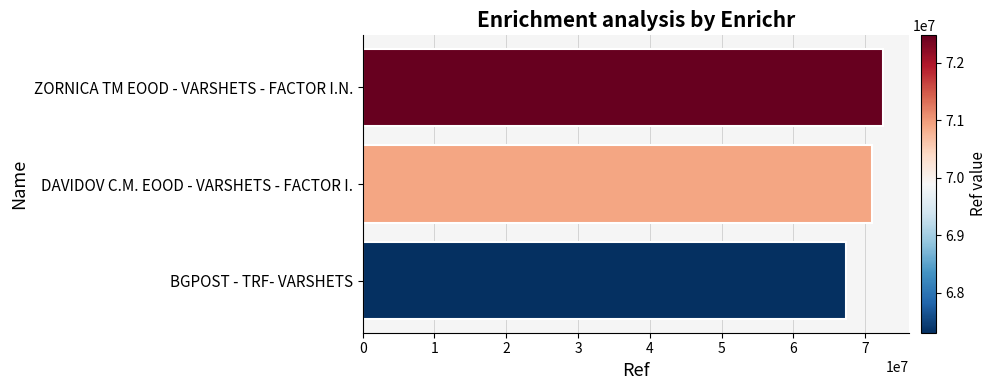

Reading top to bottom, list all the values displayed in this chart.

ZORNICA TM EOOD - VARSHETS - FACTOR I.N.=72479478	DAVIDOV C.M. EOOD - VARSHETS - FACTOR I.=70919972	BGPOST - TRF- VARSHETS=67302217